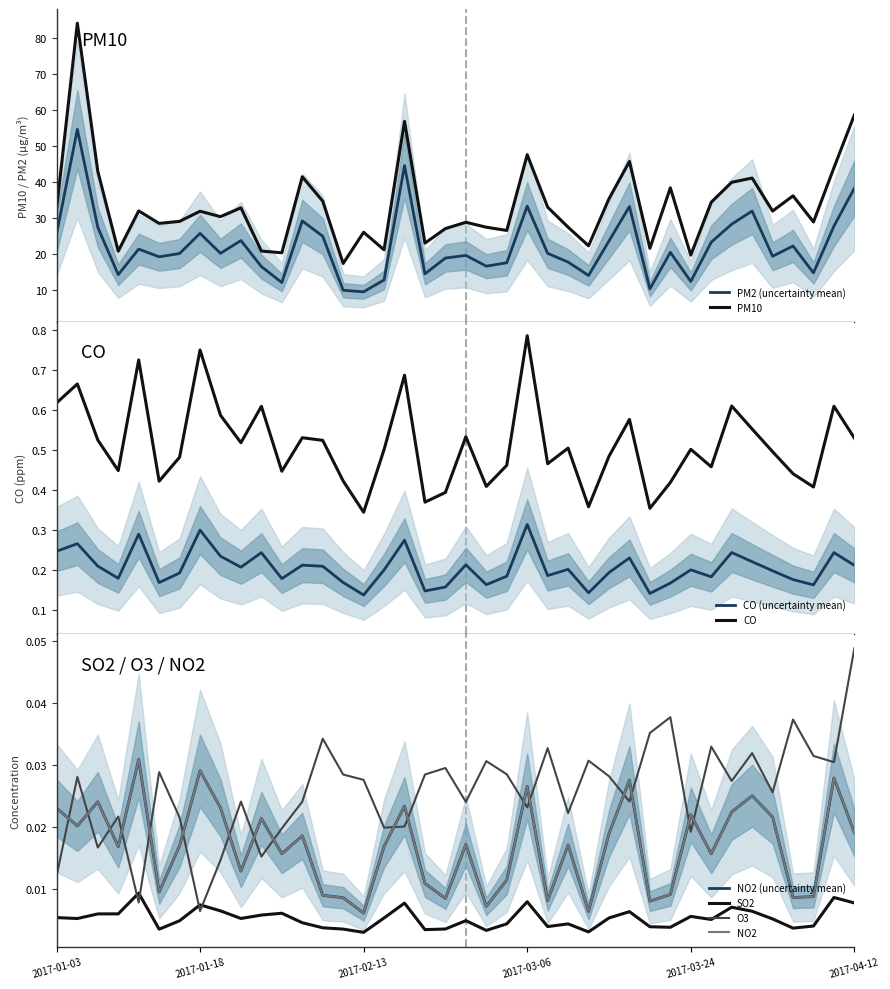

True or false: CO and CO (uncertainty mean) intersect in this chart.

False